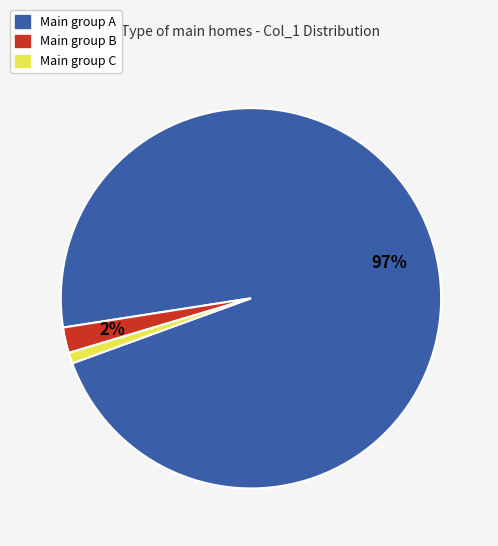

Does any single category account for the majority?

Yes